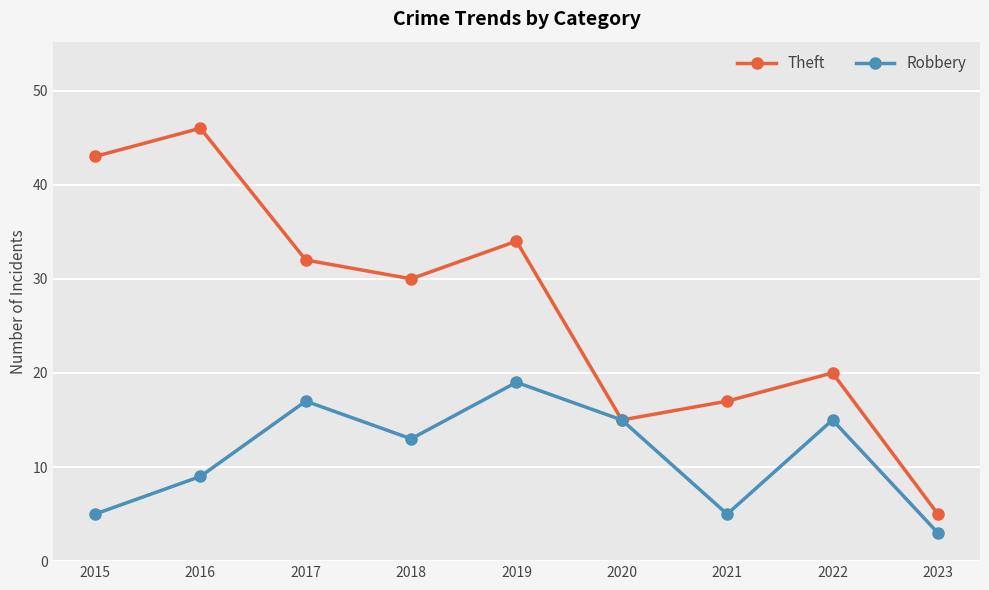

At which category is the sum across all series the highest?

2016